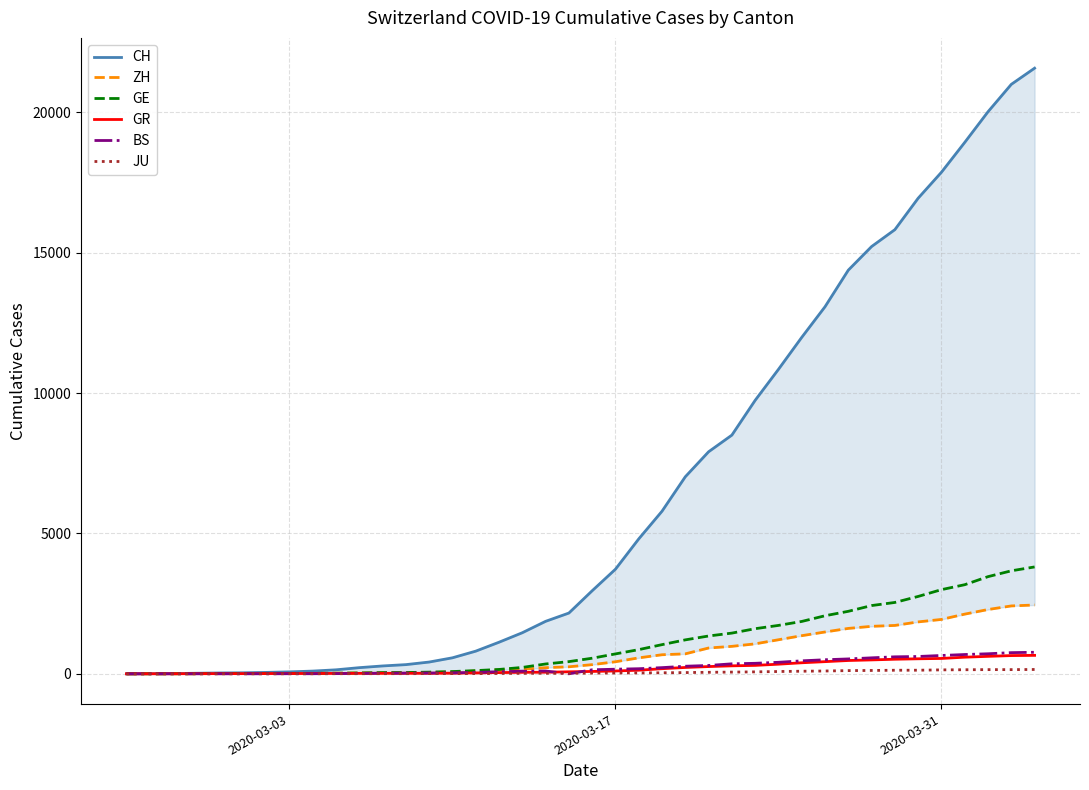

What is the highest value of the GE series?

3807